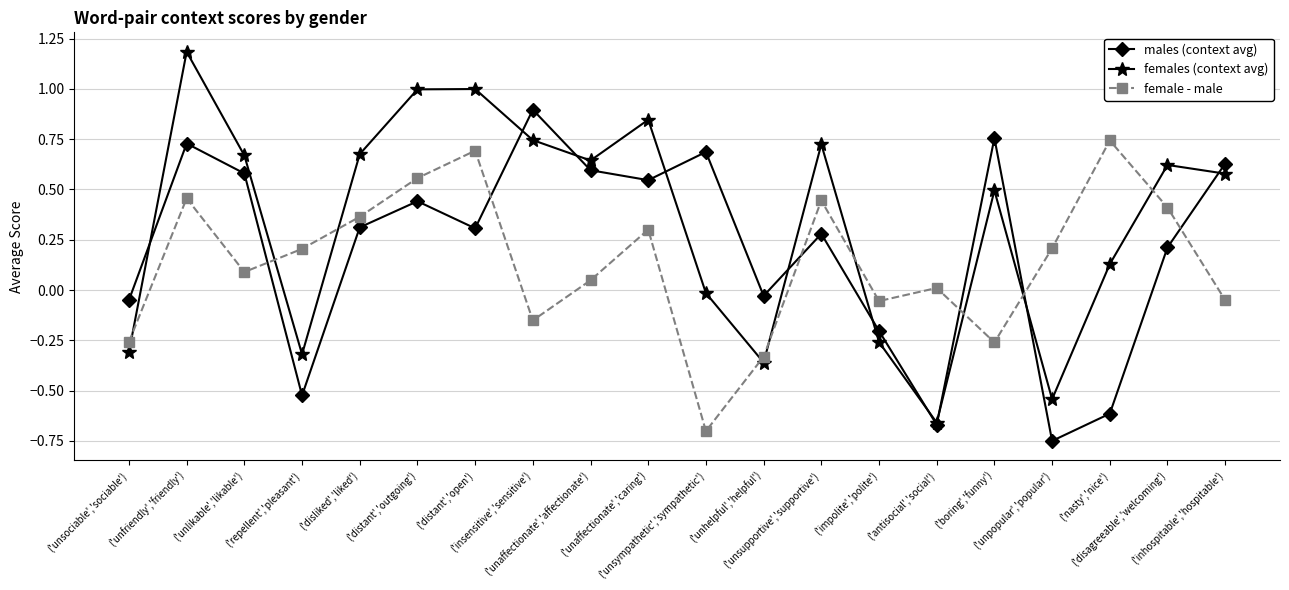

The value of males (context avg) at ('unsupportive','supportive') is 0.3. True or false?

True